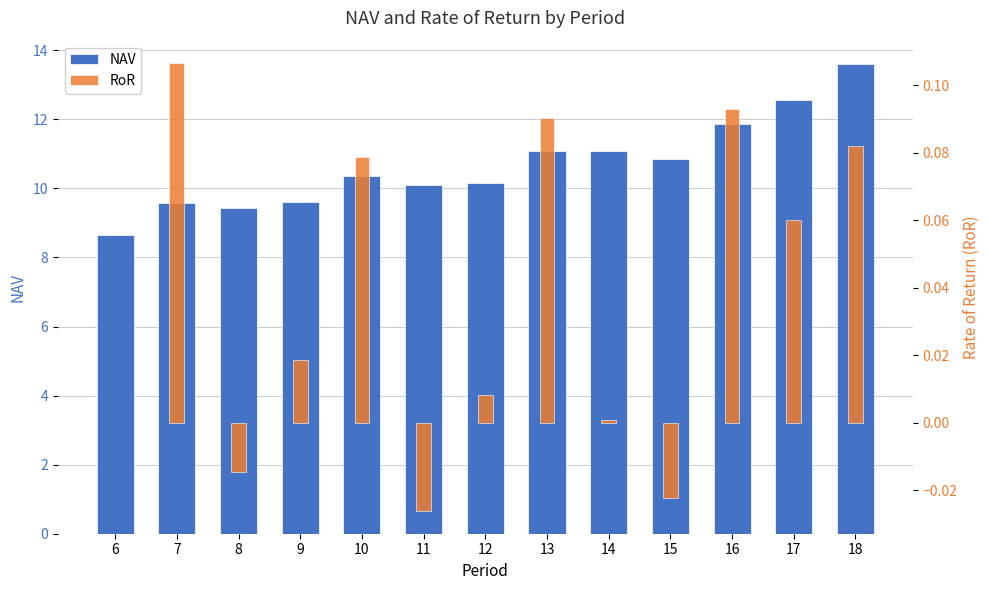

How many distinct data groups are displayed?

2